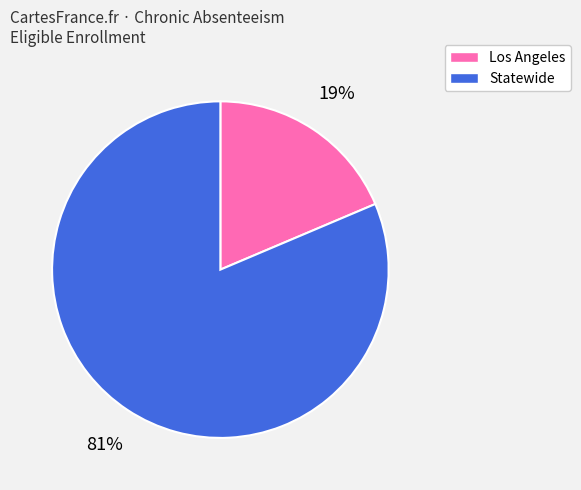

To the nearest percent, what is the average slice percentage?

50%